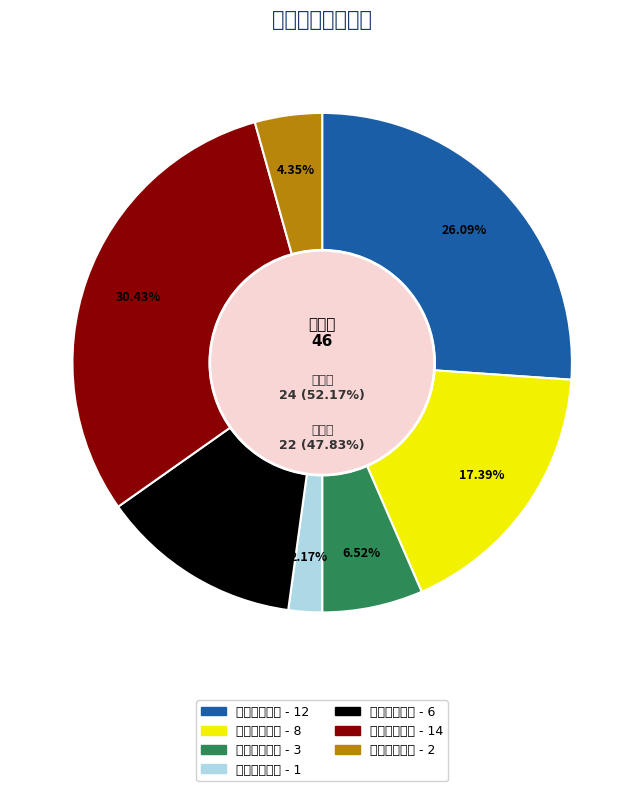

How much of the chart is everything except 研究生一年级?

87.0%